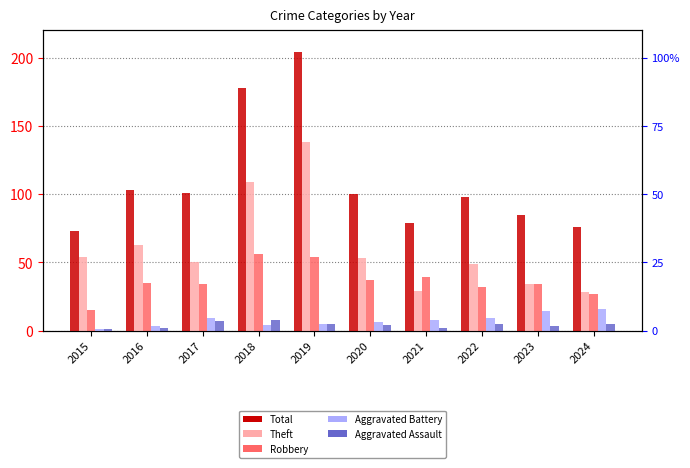

Where does the Theft series first go above 53?

2015